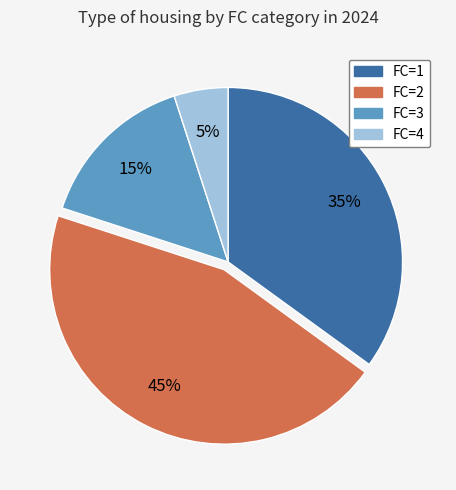

Is there any slice that represents more than half of the pie?

No